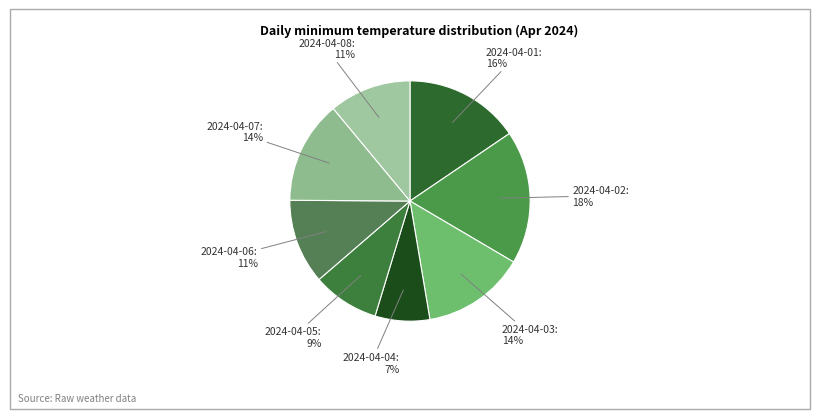

To the nearest percent, what is the average slice percentage?

12%